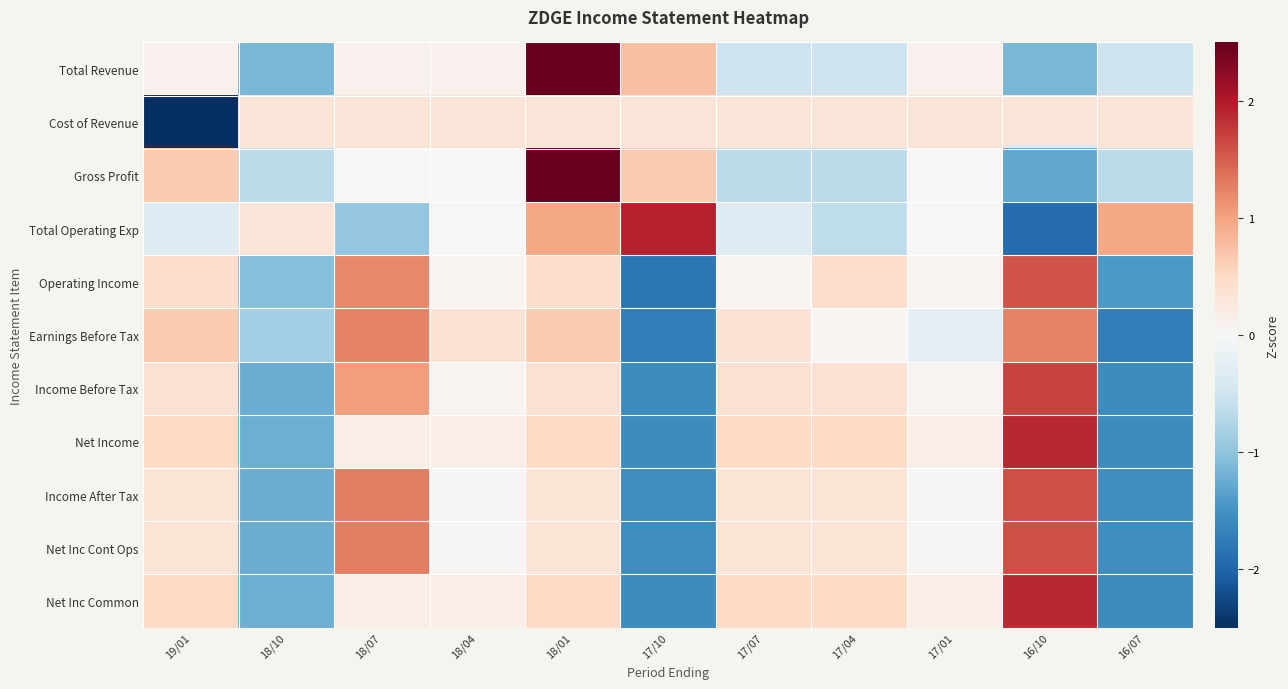

Reading right to left, extract all data points from this chart.

Total Revenue: 16/07=-0.5	16/10=-1.1	17/01=0.1	17/04=-0.5	17/07=-0.5	17/10=0.7	18/01=2.6	18/04=0.1	18/07=0.1	18/10=-1.1	19/01=0.1
Cost of Revenue: 16/07=0.3	16/10=0.3	17/01=0.3	17/04=0.3	17/07=0.3	17/10=0.3	18/01=0.3	18/04=0.3	18/07=0.3	18/10=0.3	19/01=-3.2
Gross Profit: 16/07=-0.7	16/10=-1.3	17/01=0.0	17/04=-0.7	17/07=-0.7	17/10=0.7	18/01=2.6	18/04=0.0	18/07=0.0	18/10=-0.7	19/01=0.7
Total Operating Exp: 16/07=1.0	16/10=-1.9	17/01=0.0	17/04=-0.6	17/07=-0.3	17/10=1.9	18/01=1.0	18/04=0.0	18/07=-1.0	18/10=0.3	19/01=-0.3
Operating Income: 16/07=-1.4	16/10=1.6	17/01=0.1	17/04=0.4	17/07=0.1	17/10=-1.8	18/01=0.4	18/04=0.1	18/07=1.2	18/10=-1.1	19/01=0.4
Earnings Before Tax: 16/07=-1.7	16/10=1.2	17/01=-0.2	17/04=0.1	17/07=0.4	17/10=-1.7	18/01=0.7	18/04=0.4	18/07=1.2	18/10=-0.8	19/01=0.7
Income Before Tax: 16/07=-1.6	16/10=1.7	17/01=0.1	17/04=0.4	17/07=0.4	17/10=-1.6	18/01=0.4	18/04=0.1	18/07=1.0	18/10=-1.2	19/01=0.4
Net Income: 16/07=-1.6	16/10=1.9	17/01=0.2	17/04=0.5	17/07=0.5	17/10=-1.6	18/01=0.5	18/04=0.2	18/07=0.2	18/10=-1.2	19/01=0.5
Income After Tax: 16/07=-1.5	16/10=1.6	17/01=0.0	17/04=0.3	17/07=0.3	17/10=-1.5	18/01=0.3	18/04=0.0	18/07=1.3	18/10=-1.2	19/01=0.3
Net Inc Cont Ops: 16/07=-1.5	16/10=1.6	17/01=0.0	17/04=0.3	17/07=0.3	17/10=-1.5	18/01=0.3	18/04=0.0	18/07=1.3	18/10=-1.2	19/01=0.3
Net Inc Common: 16/07=-1.6	16/10=1.9	17/01=0.2	17/04=0.5	17/07=0.5	17/10=-1.6	18/01=0.5	18/04=0.2	18/07=0.2	18/10=-1.2	19/01=0.5